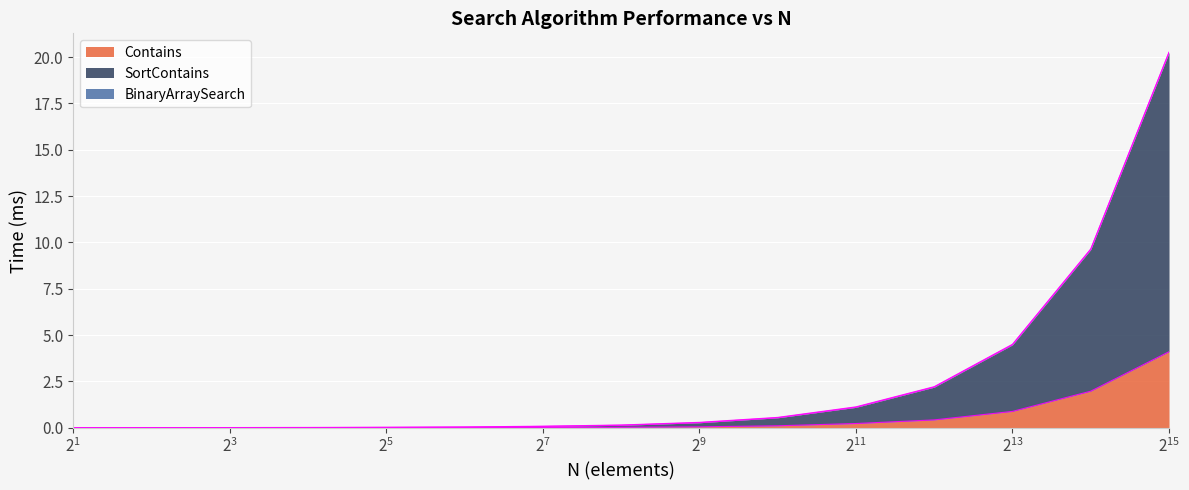

At which label is Contains closest to 2?

16384